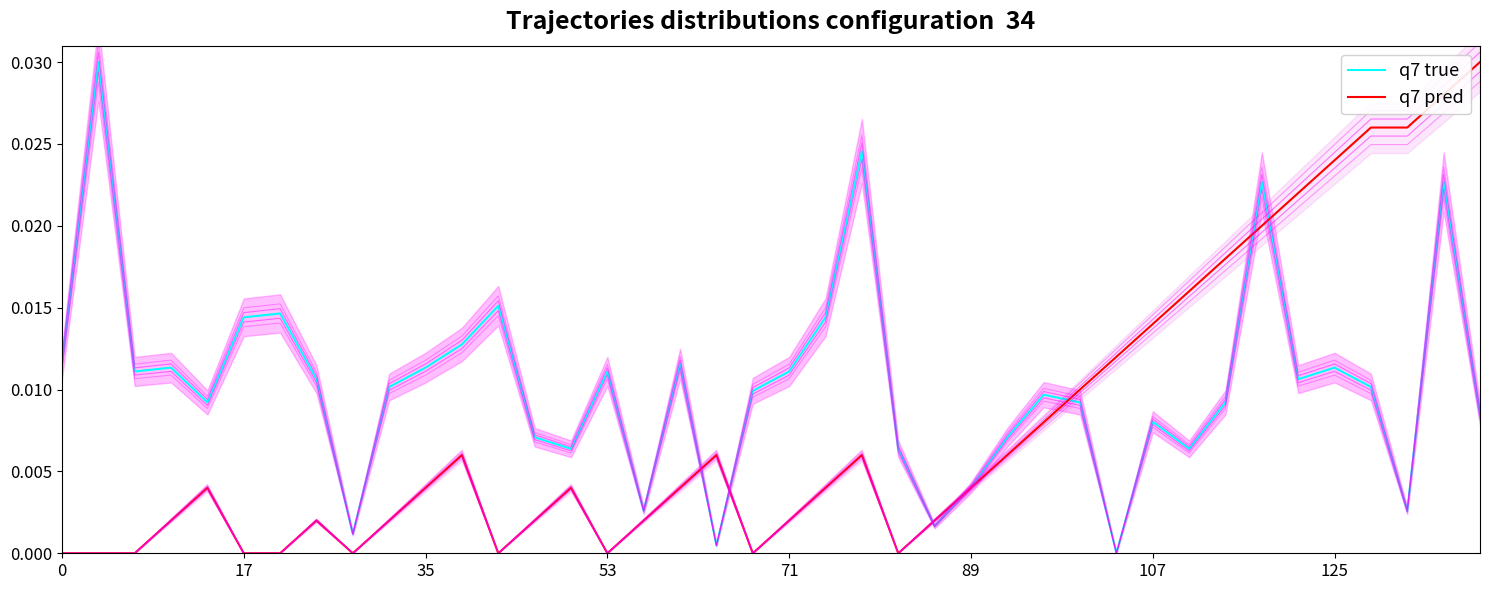

List the series in order of their overall mean, highest first.

q7 true, q7 pred